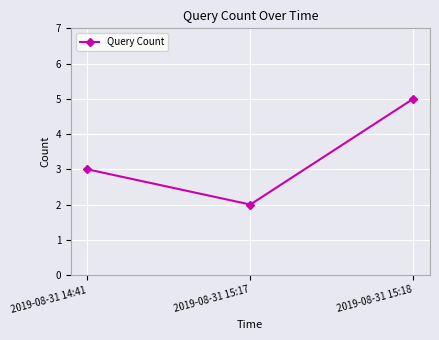

What is the value of the 1st point from the left?

3